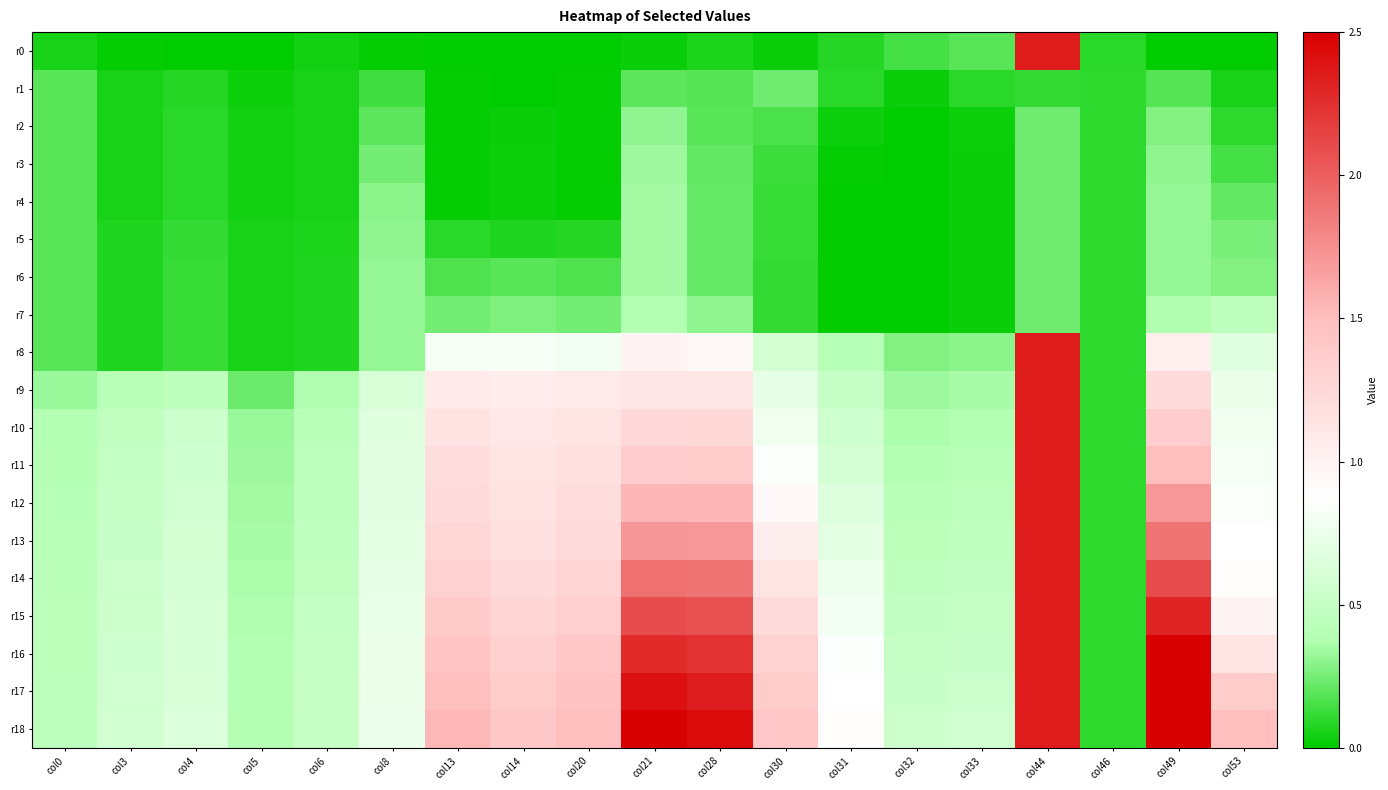

Reading left to right, what are all the values shown in this chart?

r0: col0=0.0	col3=0.0	col4=0.0	col5=0.0	col6=0.0	col8=0.0	col13=0.0	col14=0.0	col20=0.0	col21=0.0	col28=0.1	col30=0.0	col31=0.1	col32=0.1	col33=0.2	col44=2.3	col46=0.1	col49=0.0	col53=0.0
r1: col0=0.2	col3=0.1	col4=0.1	col5=0.0	col6=0.1	col8=0.1	col13=0.0	col14=0.0	col20=0.0	col21=0.2	col28=0.2	col30=0.2	col31=0.1	col32=0.0	col33=0.1	col44=0.1	col46=0.1	col49=0.2	col53=0.1
r2: col0=0.2	col3=0.1	col4=0.1	col5=0.0	col6=0.1	col8=0.2	col13=0.0	col14=0.0	col20=0.0	col21=0.3	col28=0.2	col30=0.2	col31=0.0	col32=0.0	col33=0.0	col44=0.2	col46=0.1	col49=0.3	col53=0.1
r3: col0=0.2	col3=0.1	col4=0.1	col5=0.0	col6=0.1	col8=0.2	col13=0.0	col14=0.0	col20=0.0	col21=0.3	col28=0.2	col30=0.1	col31=0.0	col32=0.0	col33=0.0	col44=0.2	col46=0.1	col49=0.3	col53=0.2
r4: col0=0.2	col3=0.1	col4=0.1	col5=0.0	col6=0.1	col8=0.3	col13=0.0	col14=0.0	col20=0.0	col21=0.3	col28=0.2	col30=0.1	col31=0.0	col32=0.0	col33=0.0	col44=0.2	col46=0.1	col49=0.3	col53=0.2
r5: col0=0.2	col3=0.1	col4=0.1	col5=0.0	col6=0.1	col8=0.3	col13=0.1	col14=0.1	col20=0.1	col21=0.3	col28=0.2	col30=0.1	col31=0.0	col32=0.0	col33=0.0	col44=0.2	col46=0.1	col49=0.3	col53=0.3
r6: col0=0.2	col3=0.1	col4=0.1	col5=0.1	col6=0.1	col8=0.3	col13=0.2	col14=0.2	col20=0.2	col21=0.3	col28=0.2	col30=0.1	col31=0.0	col32=0.0	col33=0.0	col44=0.2	col46=0.1	col49=0.3	col53=0.3
r7: col0=0.2	col3=0.1	col4=0.1	col5=0.1	col6=0.1	col8=0.3	col13=0.2	col14=0.3	col20=0.2	col21=0.4	col28=0.3	col30=0.1	col31=0.0	col32=0.0	col33=0.0	col44=0.2	col46=0.1	col49=0.4	col53=0.4
r8: col0=0.2	col3=0.1	col4=0.1	col5=0.1	col6=0.1	col8=0.3	col13=0.8	col14=0.8	col20=0.8	col21=1.0	col28=0.9	col30=0.6	col31=0.4	col32=0.3	col33=0.3	col44=2.3	col46=0.1	col49=1.0	col53=0.7
r9: col0=0.3	col3=0.4	col4=0.5	col5=0.2	col6=0.4	col8=0.6	col13=1.1	col14=1.1	col20=1.1	col21=1.1	col28=1.1	col30=0.7	col31=0.5	col32=0.3	col33=0.4	col44=2.3	col46=0.1	col49=1.2	col53=0.7
r10: col0=0.4	col3=0.5	col4=0.5	col5=0.3	col6=0.4	col8=0.7	col13=1.2	col14=1.1	col20=1.1	col21=1.2	col28=1.3	col30=0.8	col31=0.6	col32=0.4	col33=0.4	col44=2.3	col46=0.1	col49=1.4	col53=0.8
r11: col0=0.4	col3=0.5	col4=0.6	col5=0.3	col6=0.4	col8=0.7	col13=1.2	col14=1.1	col20=1.2	col21=1.4	col28=1.4	col30=0.9	col31=0.6	col32=0.4	col33=0.4	col44=2.3	col46=0.1	col49=1.5	col53=0.8
r12: col0=0.4	col3=0.5	col4=0.6	col5=0.3	col6=0.5	col8=0.7	col13=1.2	col14=1.2	col20=1.2	col21=1.5	col28=1.5	col30=0.9	col31=0.7	col32=0.4	col33=0.4	col44=2.3	col46=0.1	col49=1.7	col53=0.8
r13: col0=0.4	col3=0.5	col4=0.6	col5=0.4	col6=0.5	col8=0.7	col13=1.3	col14=1.2	col20=1.2	col21=1.7	col28=1.7	col30=1.0	col31=0.7	col32=0.4	col33=0.5	col44=2.3	col46=0.1	col49=1.9	col53=0.9
r14: col0=0.4	col3=0.5	col4=0.6	col5=0.4	col6=0.5	col8=0.7	col13=1.3	col14=1.2	col20=1.3	col21=1.9	col28=1.9	col30=1.1	col31=0.8	col32=0.5	col33=0.5	col44=2.3	col46=0.1	col49=2.1	col53=0.9
r15: col0=0.4	col3=0.6	col4=0.6	col5=0.4	col6=0.5	col8=0.7	col13=1.4	col14=1.3	col20=1.4	col21=2.1	col28=2.1	col30=1.2	col31=0.8	col32=0.5	col33=0.5	col44=2.3	col46=0.1	col49=2.3	col53=1.0
r16: col0=0.4	col3=0.6	col4=0.6	col5=0.4	col6=0.5	col8=0.7	col13=1.5	col14=1.3	col20=1.4	col21=2.3	col28=2.2	col30=1.3	col31=0.9	col32=0.5	col33=0.5	col44=2.3	col46=0.1	col49=2.5	col53=1.1
r17: col0=0.4	col3=0.6	col4=0.6	col5=0.4	col6=0.5	col8=0.8	col13=1.5	col14=1.4	col20=1.5	col21=2.4	col28=2.3	col30=1.4	col31=0.9	col32=0.5	col33=0.5	col44=2.3	col46=0.1	col49=2.6	col53=1.4
r18: col0=0.4	col3=0.6	col4=0.6	col5=0.4	col6=0.5	col8=0.8	col13=1.5	col14=1.4	col20=1.5	col21=2.5	col28=2.4	col30=1.4	col31=0.9	col32=0.5	col33=0.6	col44=2.3	col46=0.1	col49=2.8	col53=1.5